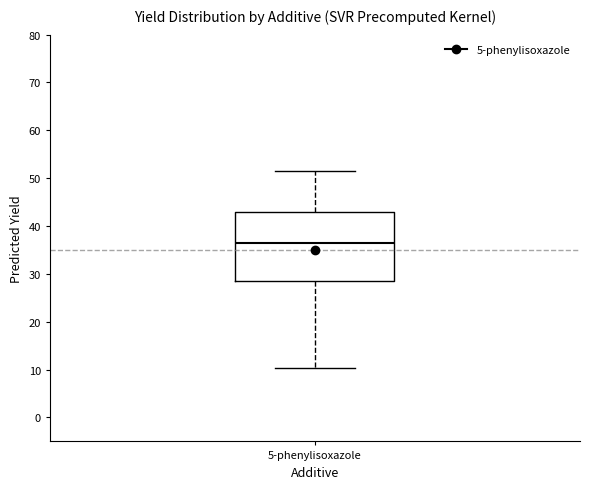

Transcribe this box plot: give where the median line is, the range the box spans, and where the two whiskers end, as read against the y-axis. The values are not printed on the chart, so give them approximately, as read against the axis.

median 37, box 29 to 43, whiskers 10 to 51